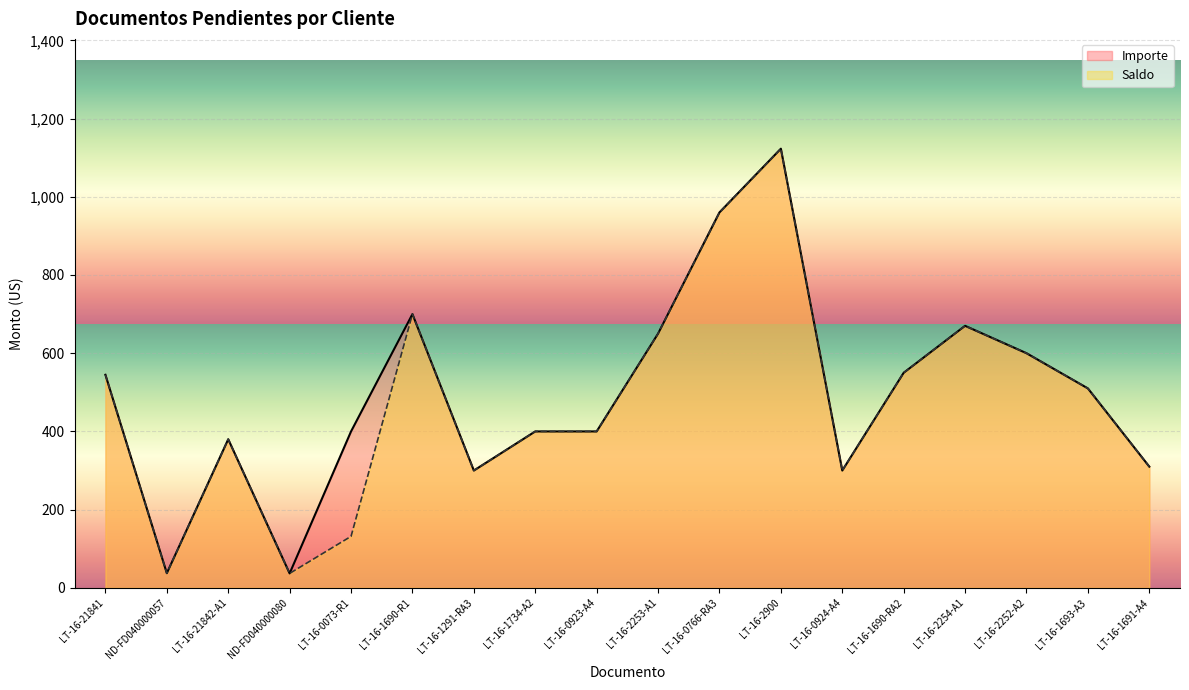

List the labels in order of Saldo value, smallest first.

ND-FD040000080, ND-FD040000057, LT-16-0073-R1, LT-16-1291-RA3, LT-16-0924-A4, LT-16-1691-A4, LT-16-21842-A1, LT-16-1734-A2, LT-16-0923-A4, LT-16-1693-A3, LT-16-21841, LT-16-1690-RA2, LT-16-2252-A2, LT-16-2253-A1, LT-16-2254-A1, LT-16-1690-R1, LT-16-0766-RA3, LT-16-2900